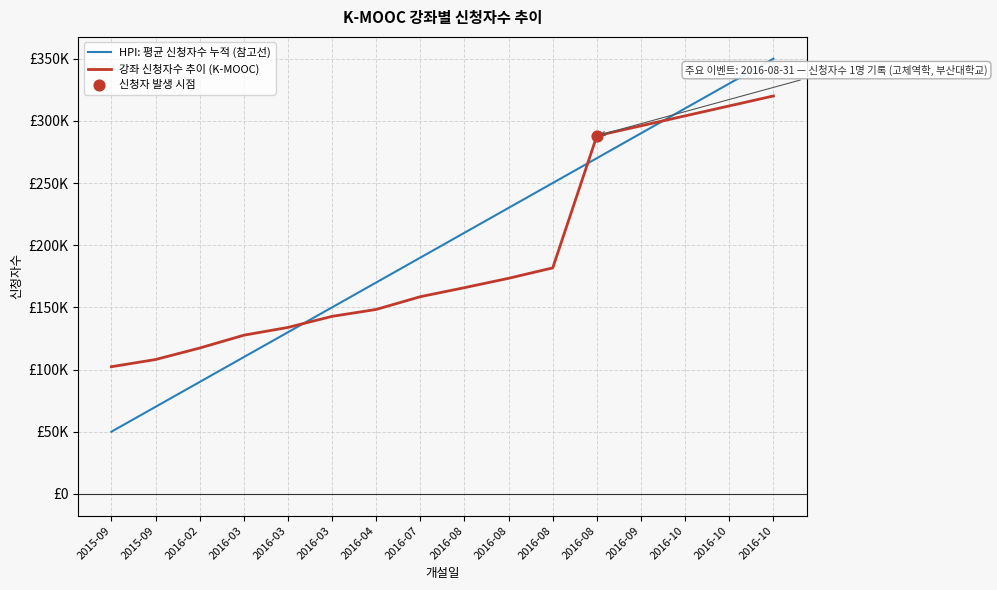

What is the total value across all series at 2016-02?

207279